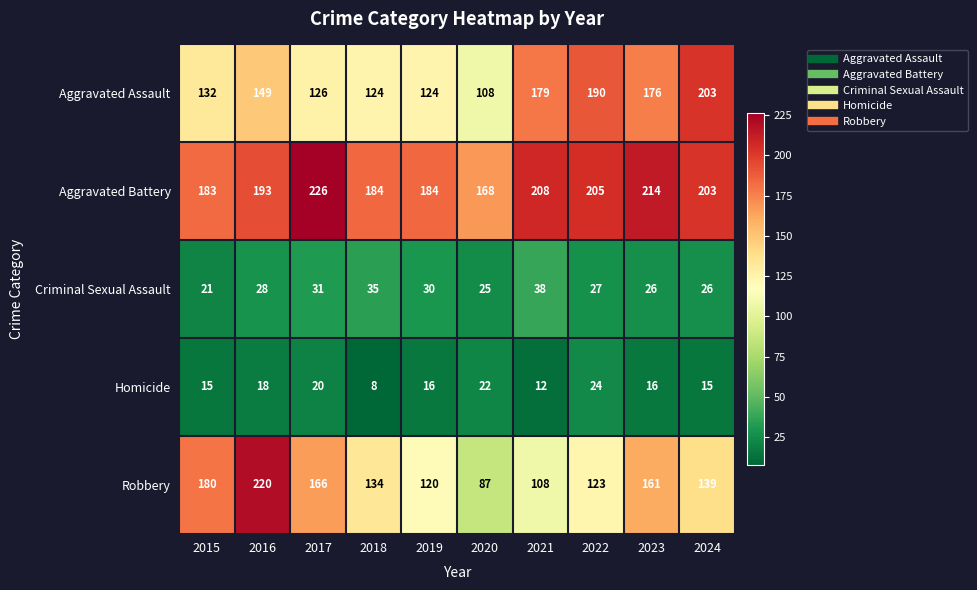

Which label corresponds to the smallest value in the chart?

2018